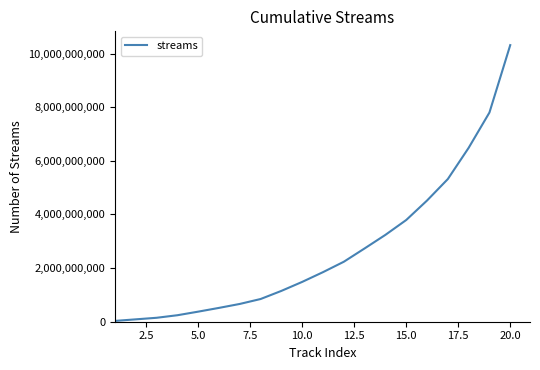

What is the greatest value displayed?

10312435942